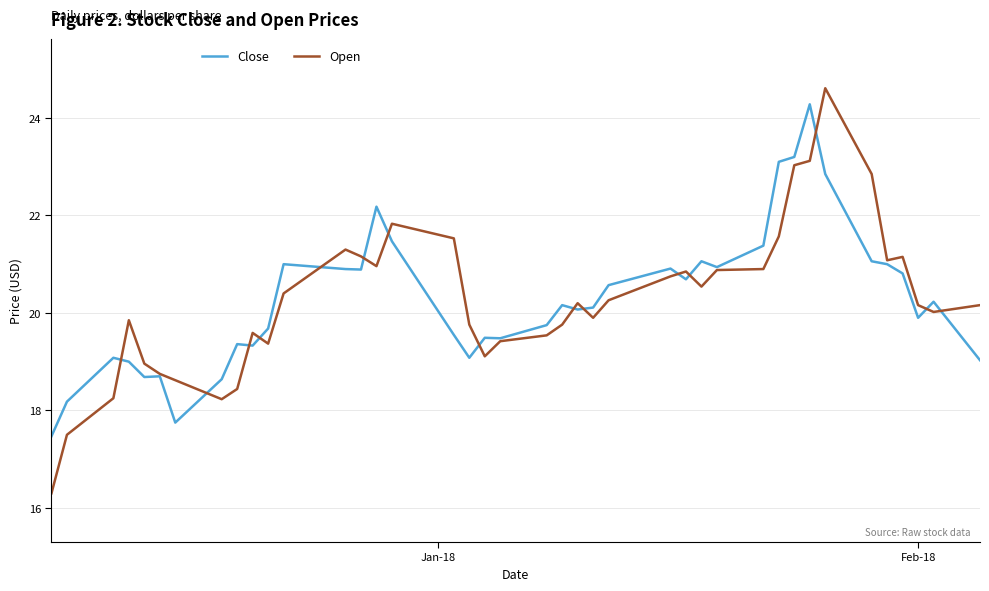

Which series has the widest spread of values?

Open